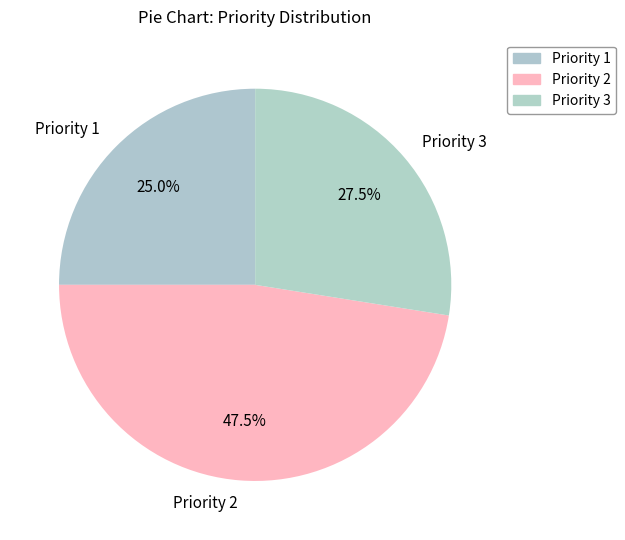

What is the ratio of the value at Priority 1 to the value at Priority 2?

0.5